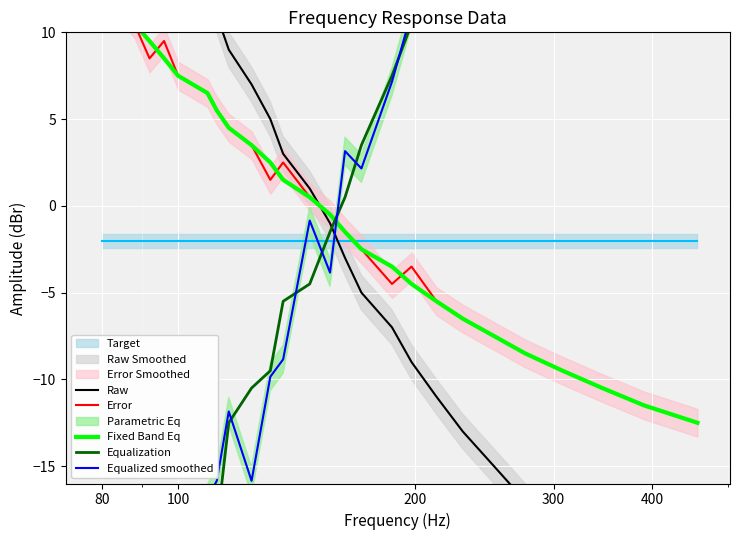

What is the value of the Error point at the 18th from the left?

-3.5